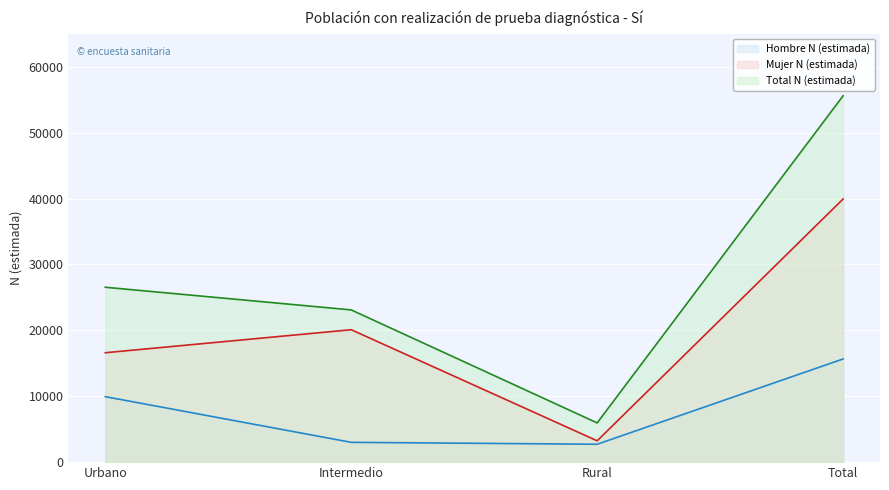

What is the average value of the Hombre N (estimada) series?

7830